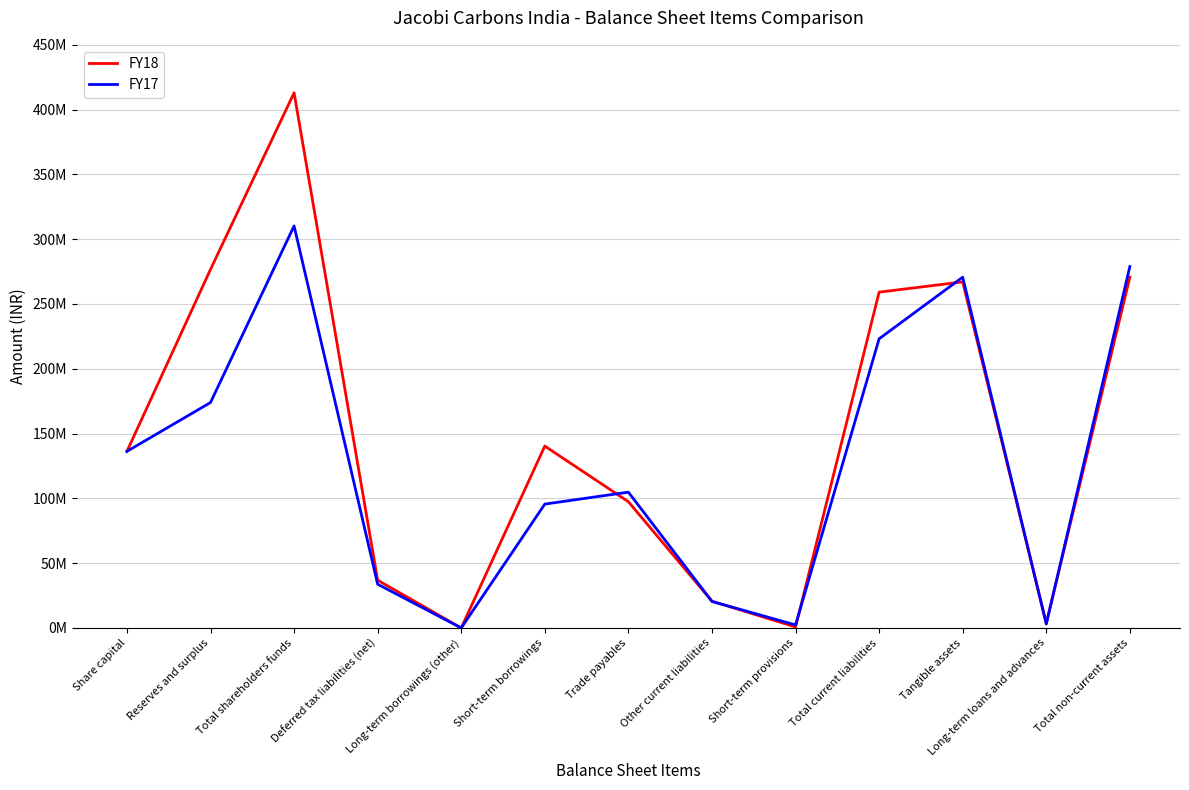

Which category has the highest value across all series?

Total shareholders funds